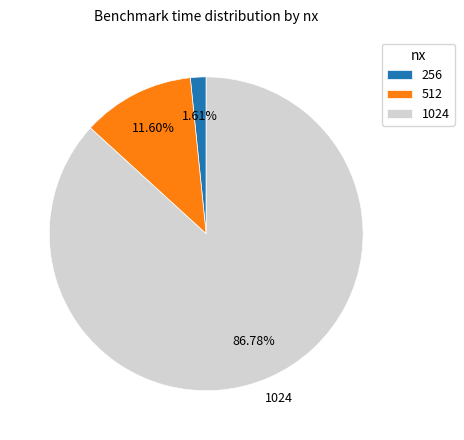

Count the number of slices in the pie.

3